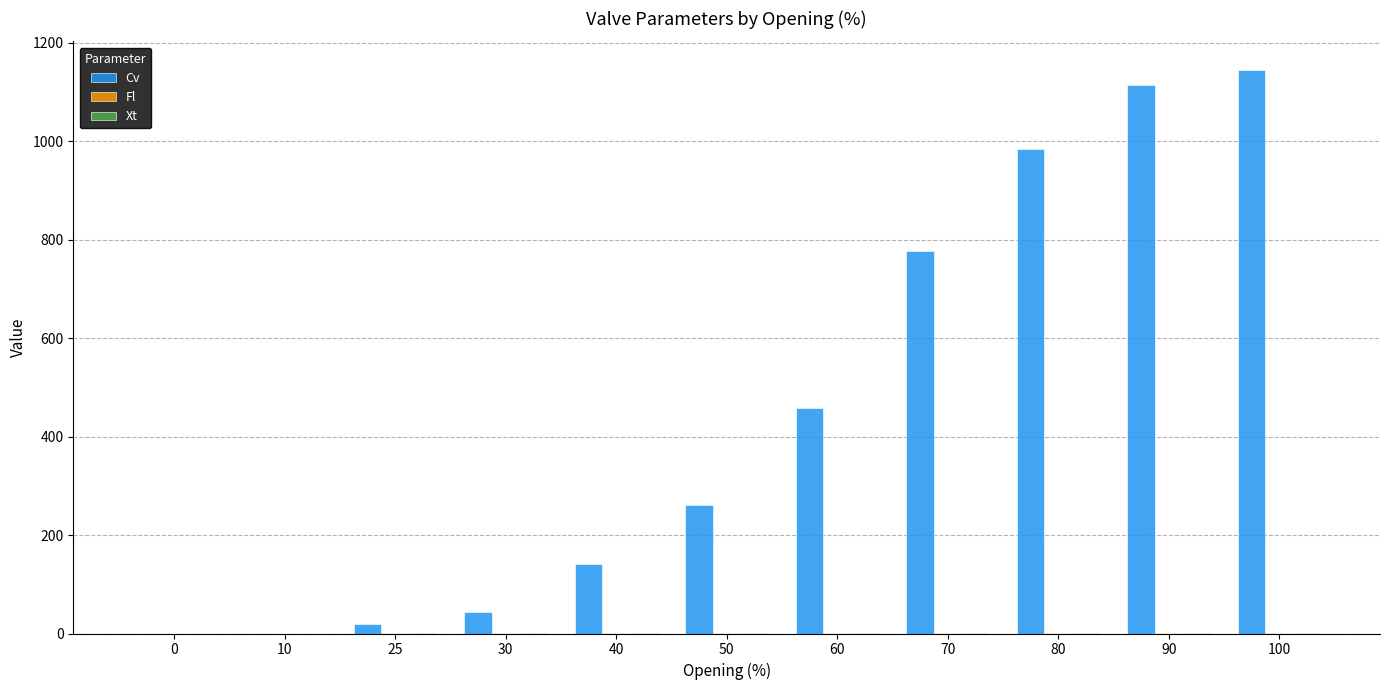

Which series has the largest total across all categories?

Cv